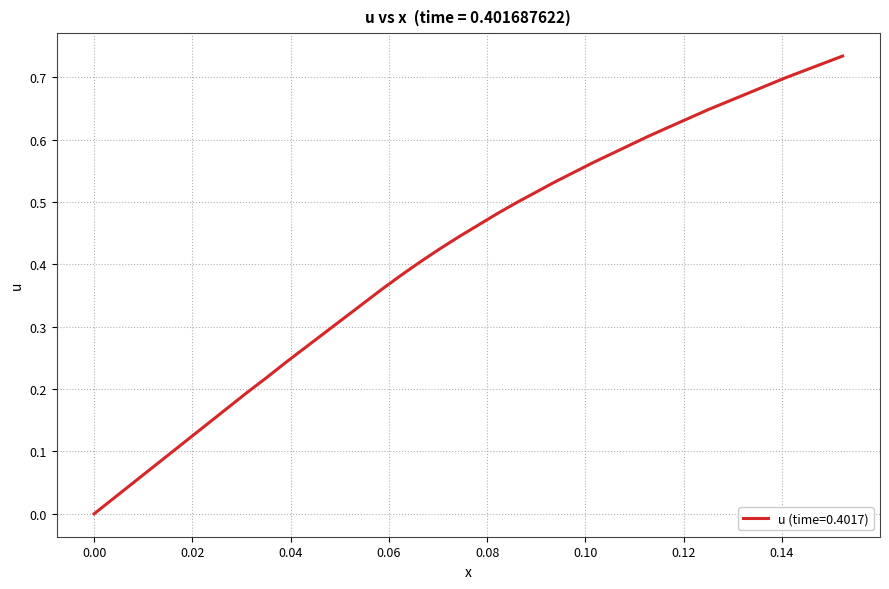

Is this an area chart (filled region under the line)?

No